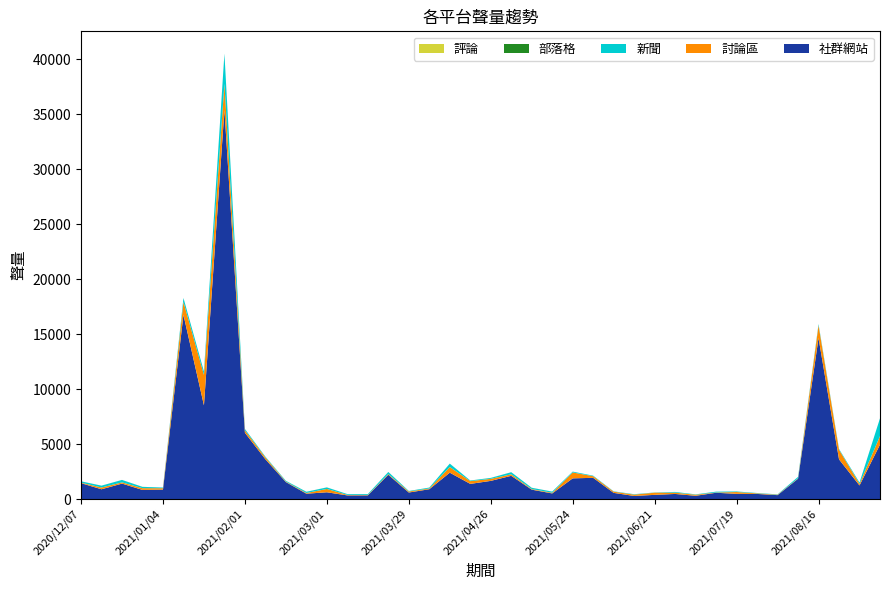

Reading right to left, list all the values displayed in this chart.

社群網站: 4952	1234	3609	14649	1848	353	463	471	570	295	461	379	279	558	1928	1881	509	852	2113	1650	1377	2398	891	592	2206	333	330	613	485	1542	3618	6028	35389	8526	16758	859	829	1404	888	1444
討論區: 776	144	873	1157	36	38	53	165	24	95	118	196	122	112	148	536	63	54	137	186	251	511	68	92	64	42	46	304	62	44	166	222	2385	2769	1179	124	157	111	161	47
新聞: 1616	116	73	114	131	30	29	50	76	31	66	13	36	25	48	77	102	114	189	82	54	311	78	45	189	75	72	138	112	68	65	119	2741	306	350	63	116	223	164	120
部落格: 0	1	0	1	0	2	2	3	0	2	0	6	2	3	1	1	3	5	2	4	3	2	3	3	3	2	1	4	1	4	1	4	4	2	3	0	5	2	4	1
評論: 1	1	1	0	0	0	1	0	1	1	0	0	0	0	0	0	0	0	1	0	0	0	2	0	1	0	1	0	3	1	5	3	5	0	1	0	1	0	0	0